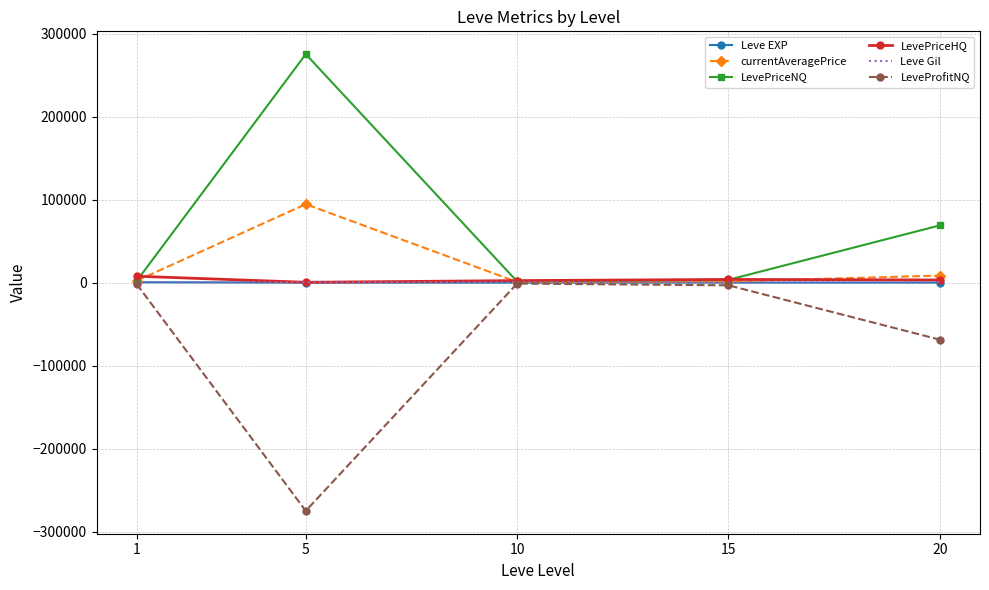

At which category is the sum across all series the highest?

5